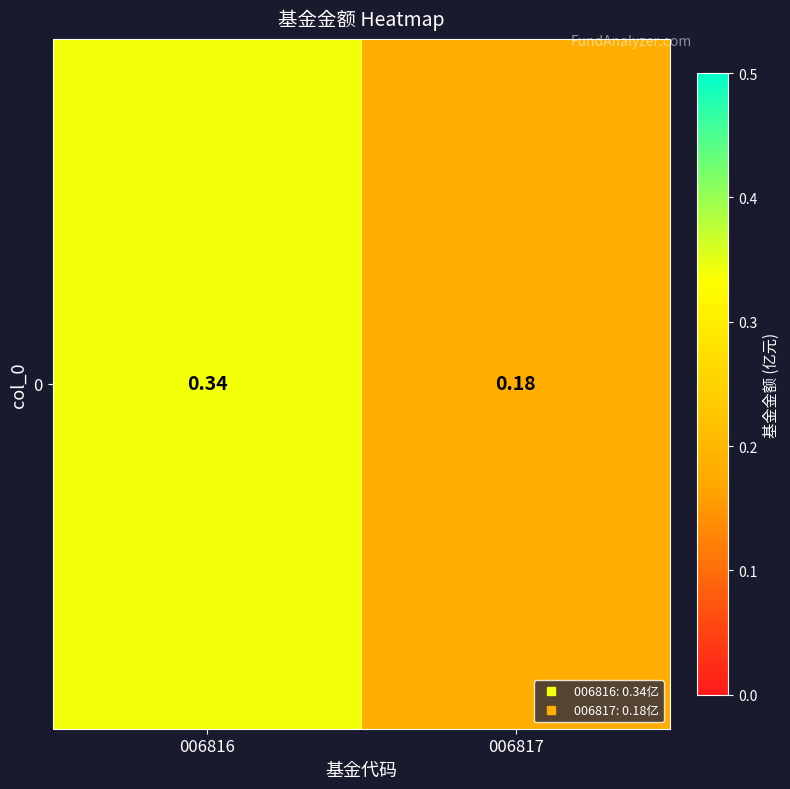

Reading left to right, extract all data points from this chart.

0.3	0.2